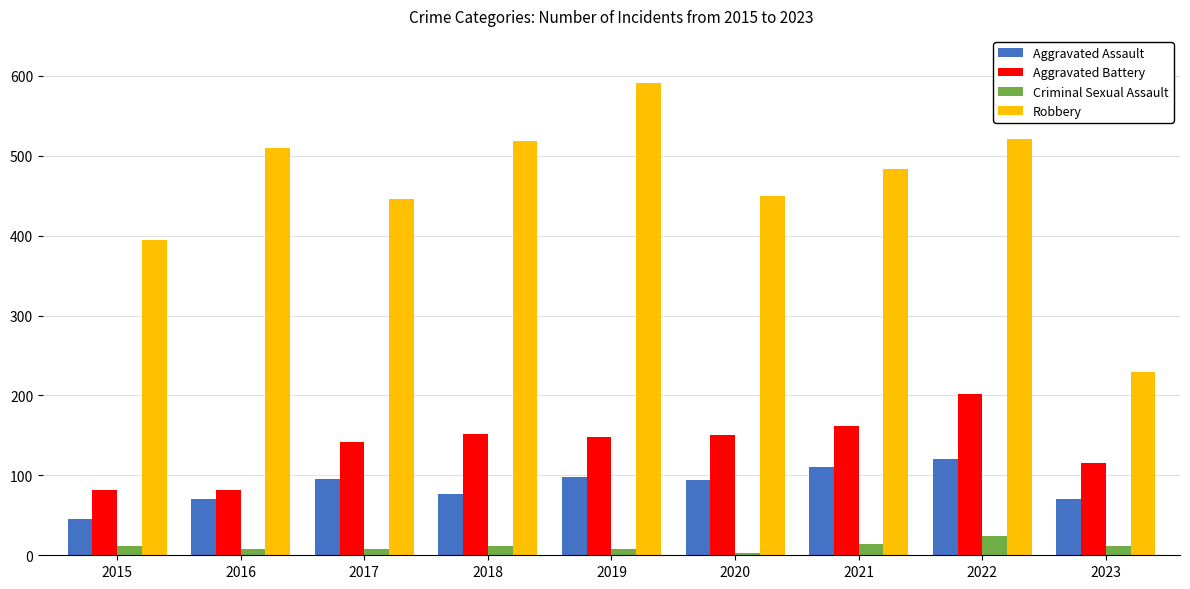

Which category has the lowest value in the Robbery series?

2023